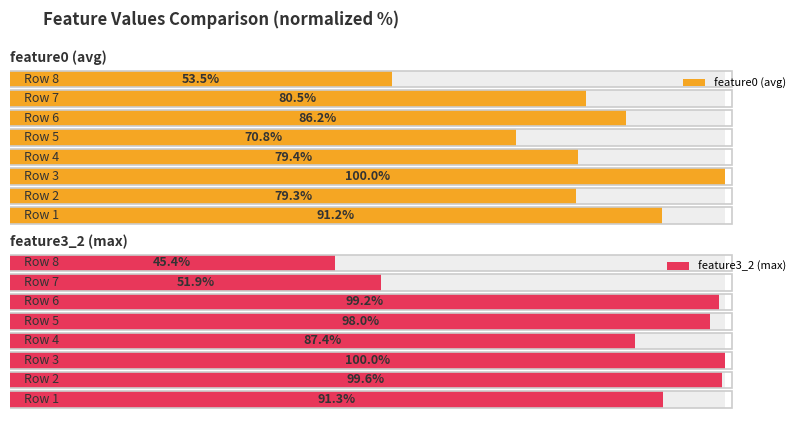

How many data points in feature3_2 (max) are above 98?

4